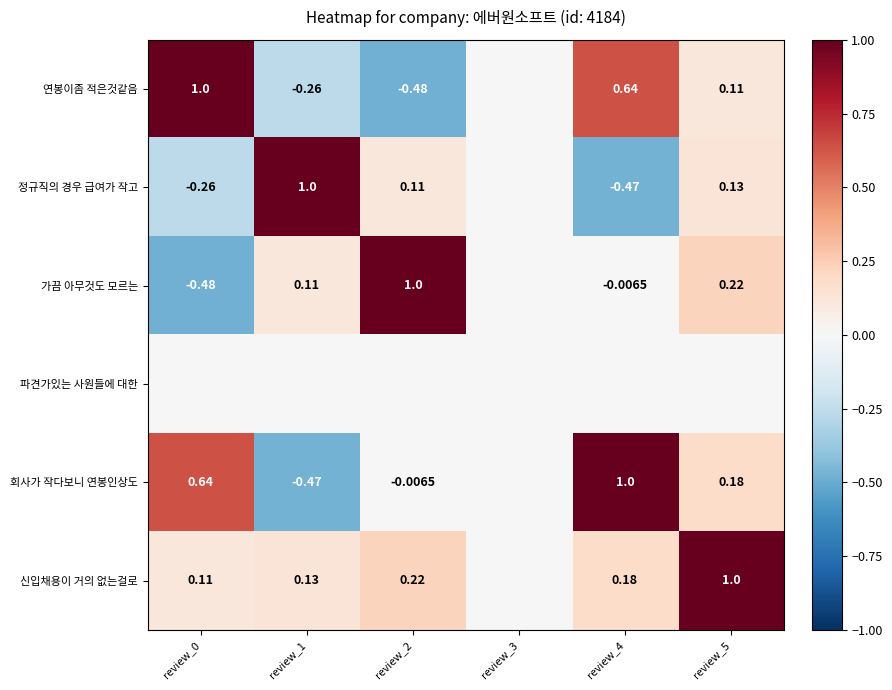

What is the spread (max minus min) of values at review_1?

1.5